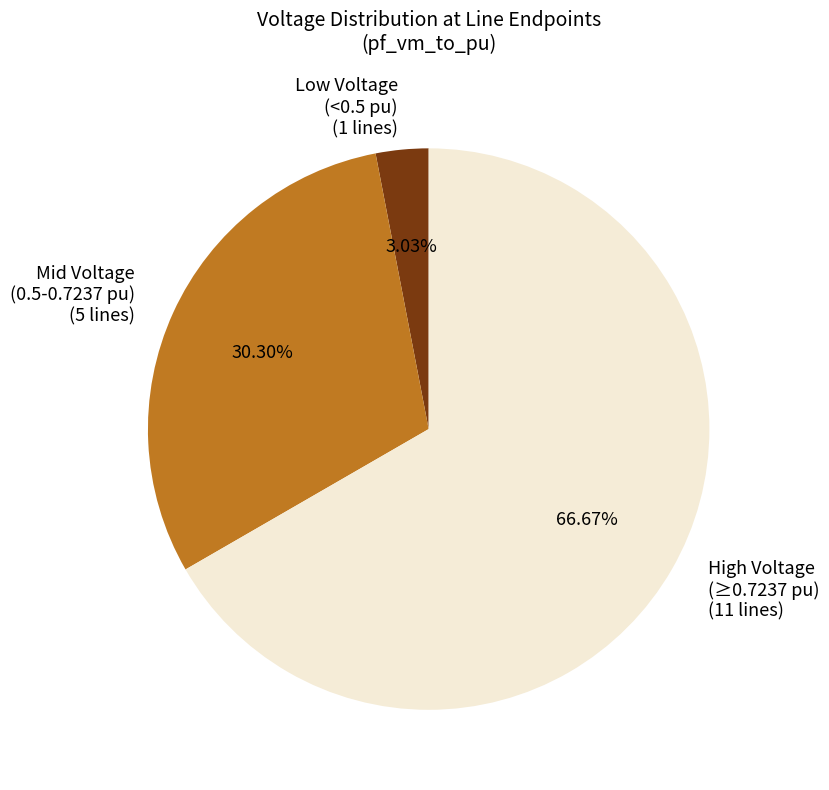

Which category has the biggest portion of the pie?

High Voltage (≥0.7237 pu) (11 lines)